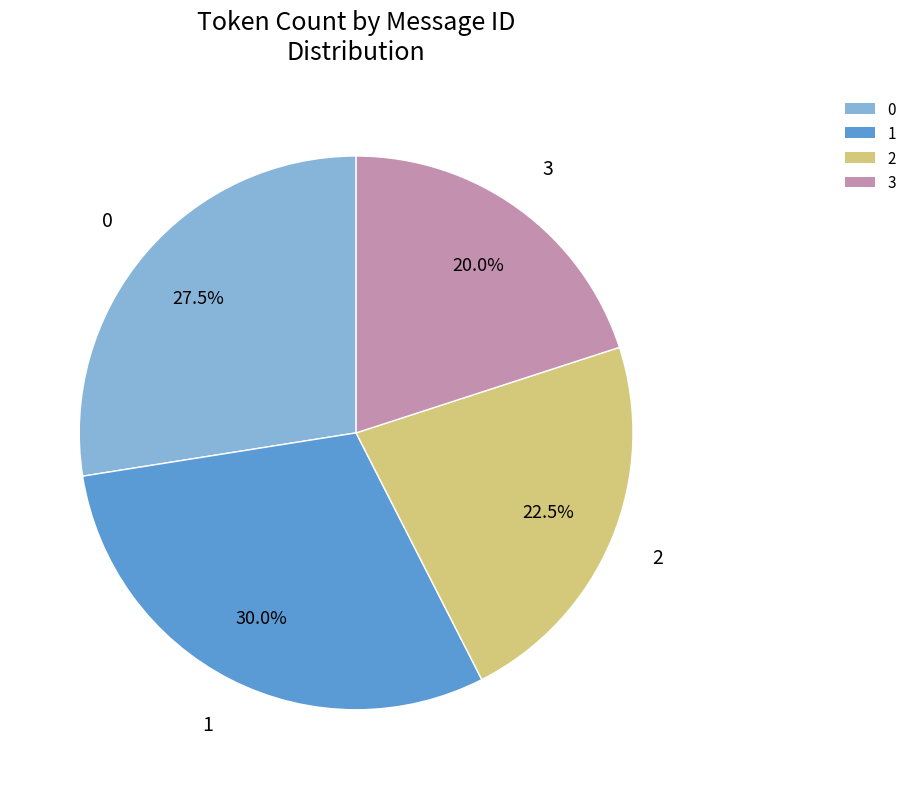

What percentage do 3 and 0 together represent?

47.5%